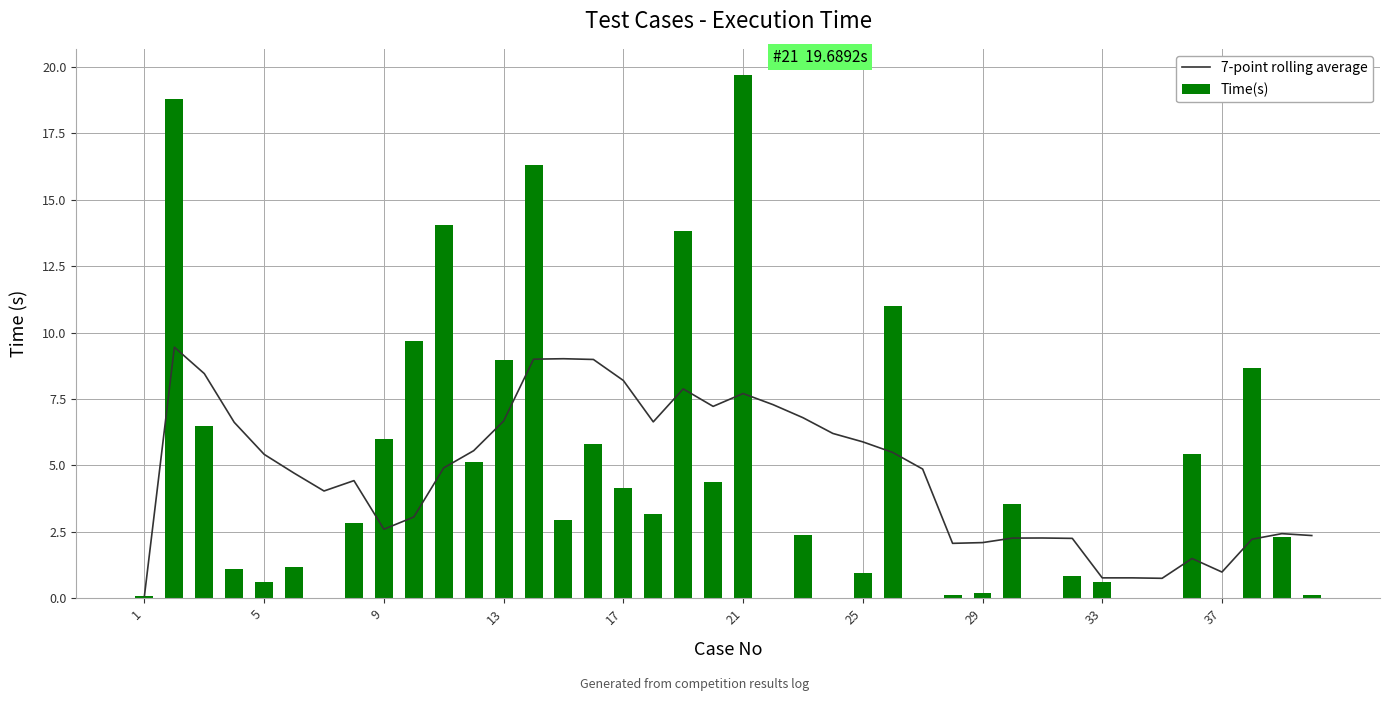

What is the highest value of the 7-point rolling average series?

9.4